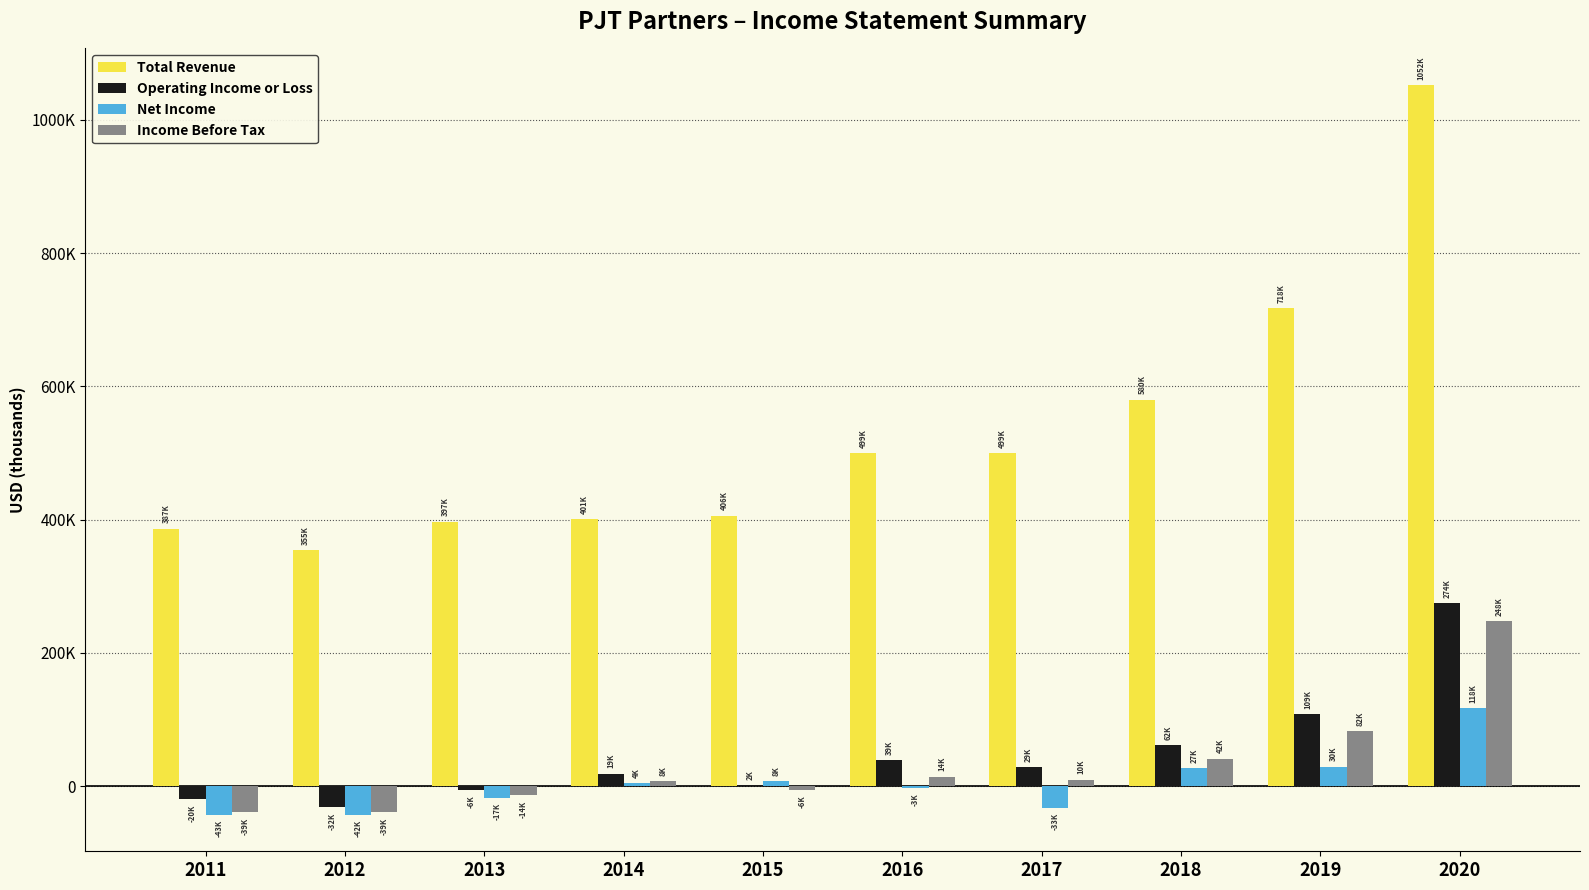

Is the value of Net Income at 2019 greater than the value of Income Before Tax at 2011?

Yes